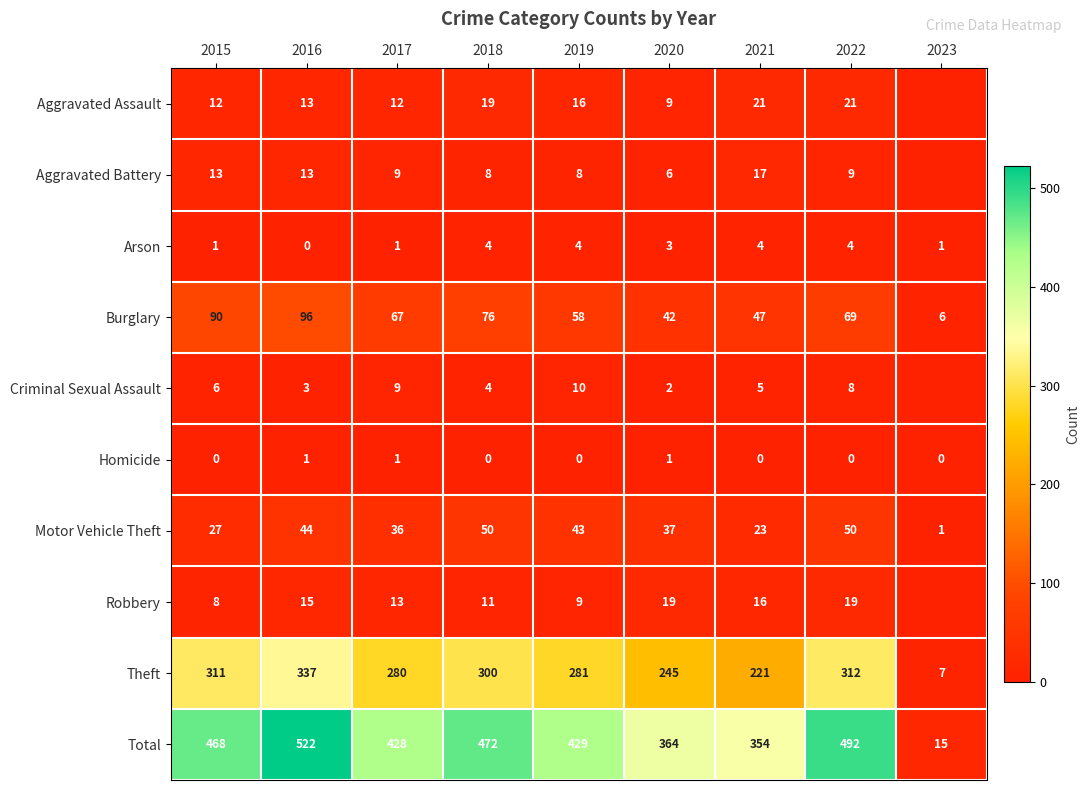

Rank the categories by Burglary value from highest to lowest.

2016, 2015, 2018, 2022, 2017, 2019, 2021, 2020, 2023